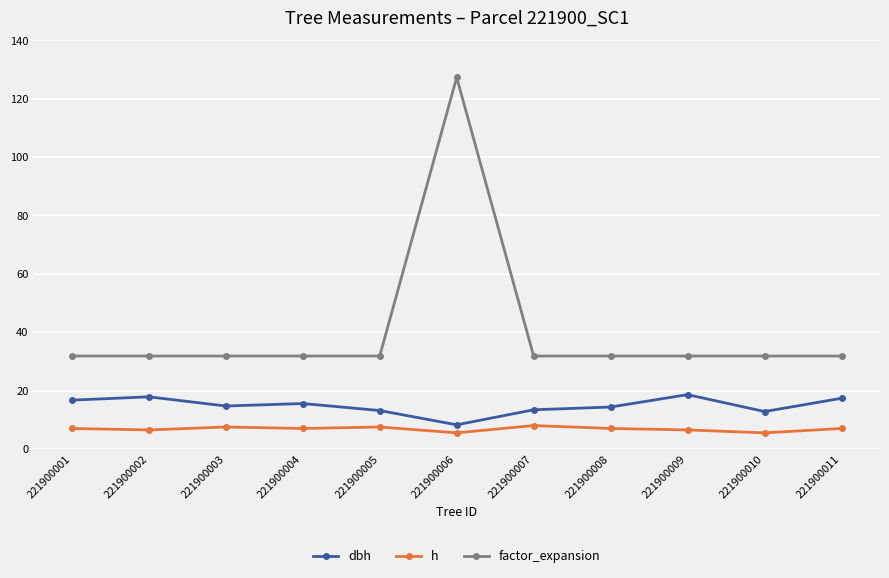

Count the number of categories in the chart.

11